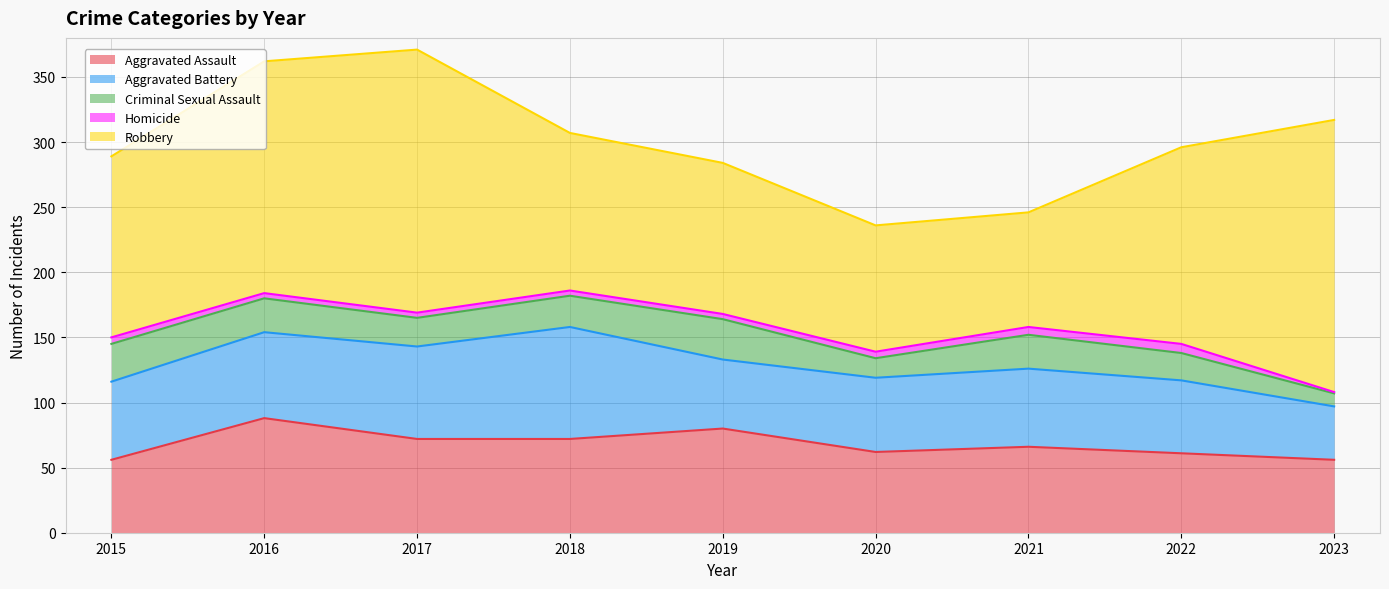

The Robbery series shows 139 at 2015. True or false?

True